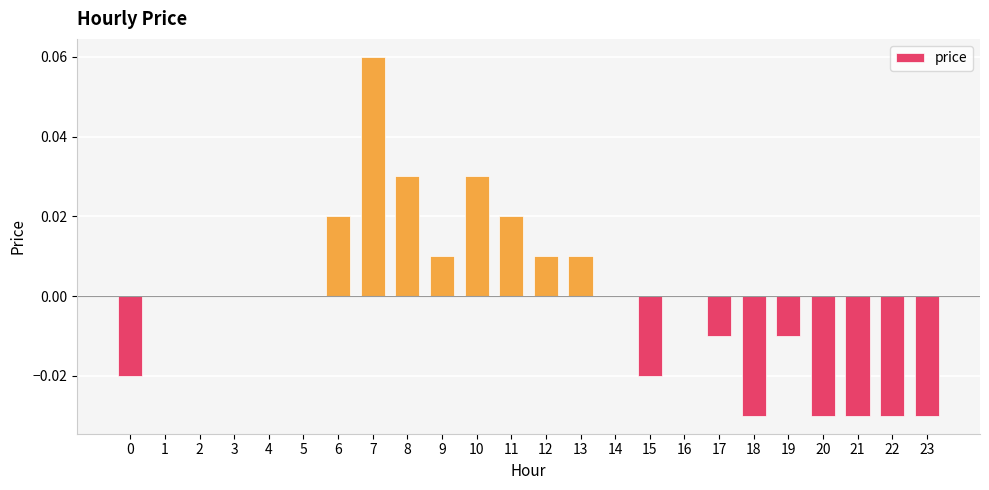

Which category has the highest value across all series?

7